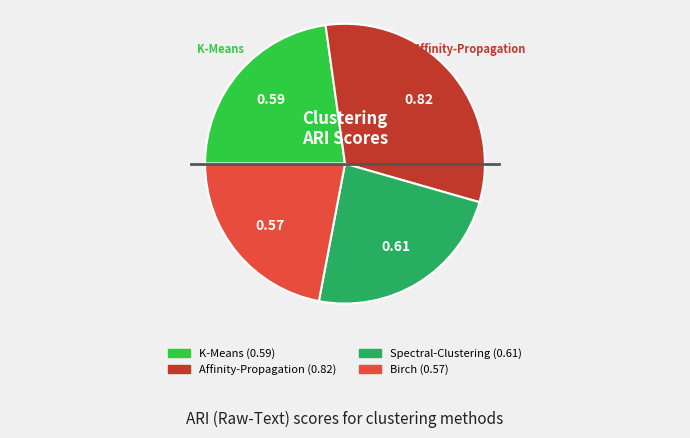

Count the number of slices in the pie.

4